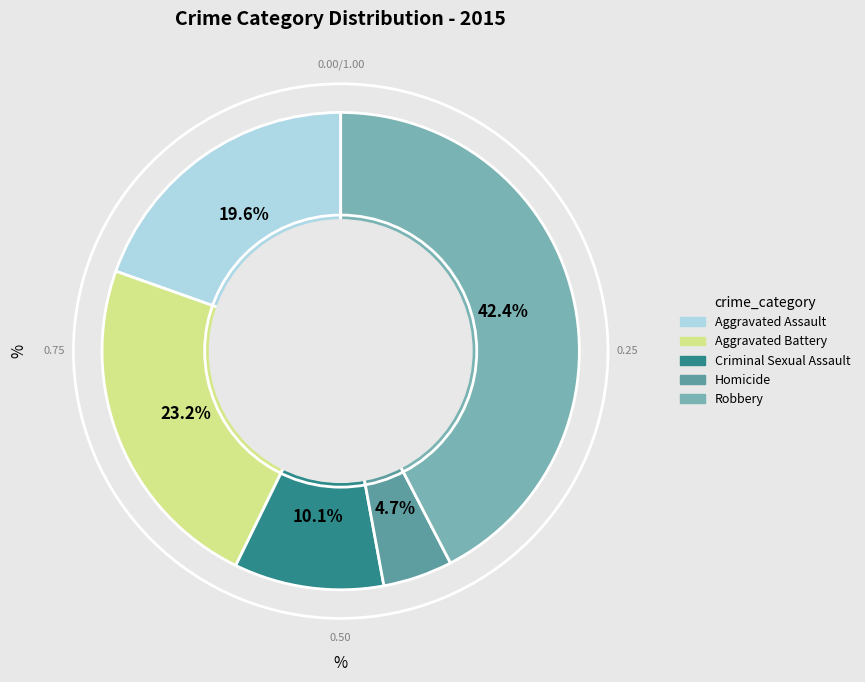

What portion of the pie excludes Criminal Sexual Assault?

89.9%